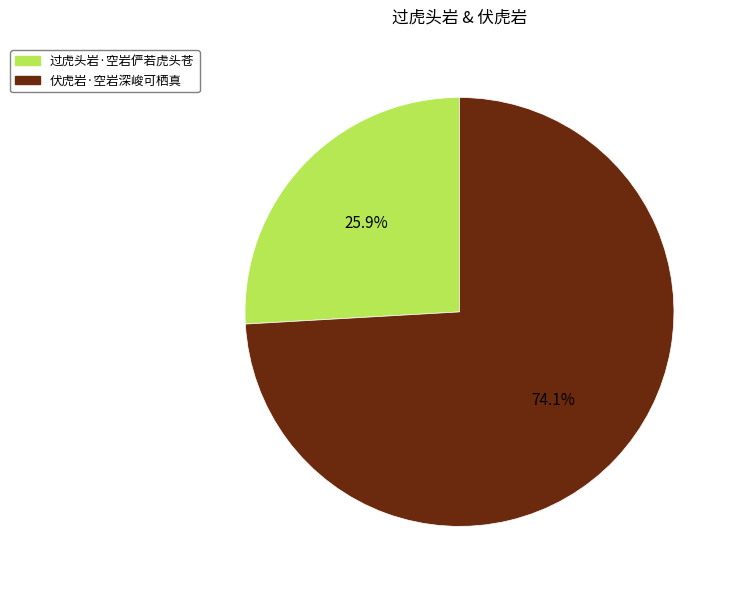

True or false: 过虎头岩·空岩俨若虎头苍 accounts for 13% of the total.

False